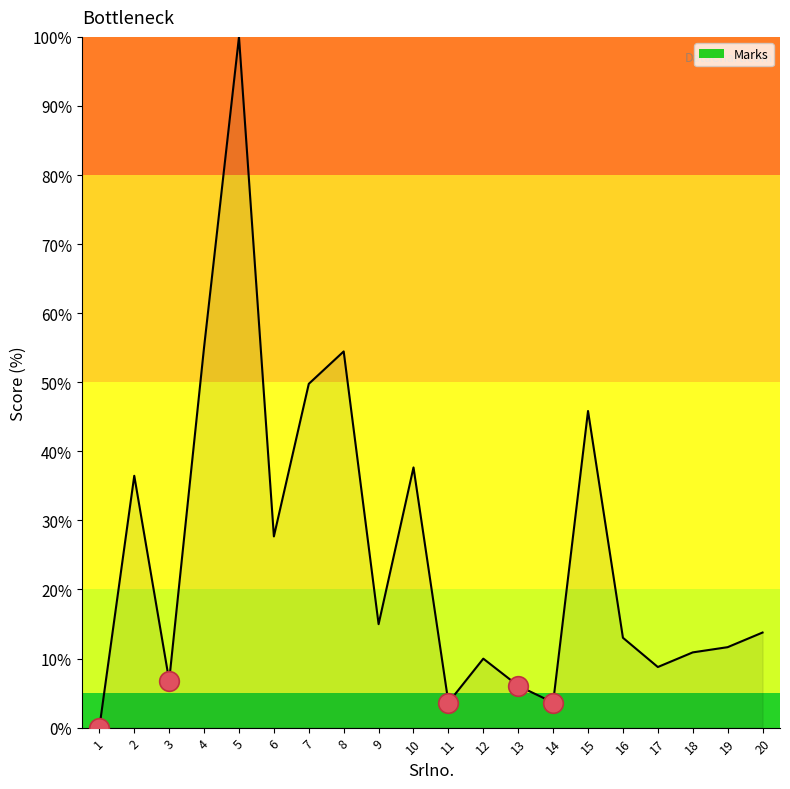

What is the change in value from 8 to 12?

-44.5